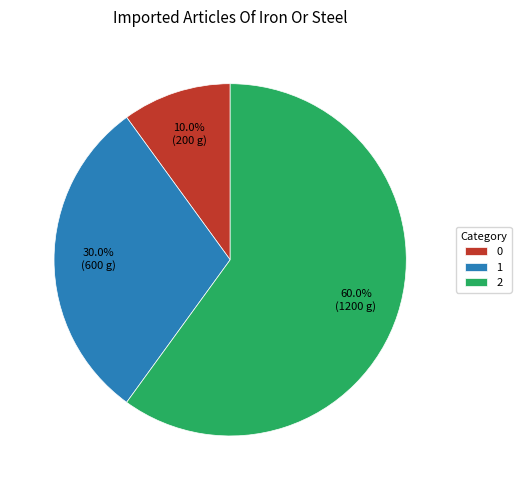

Which has a higher value, 1 or 0?

1